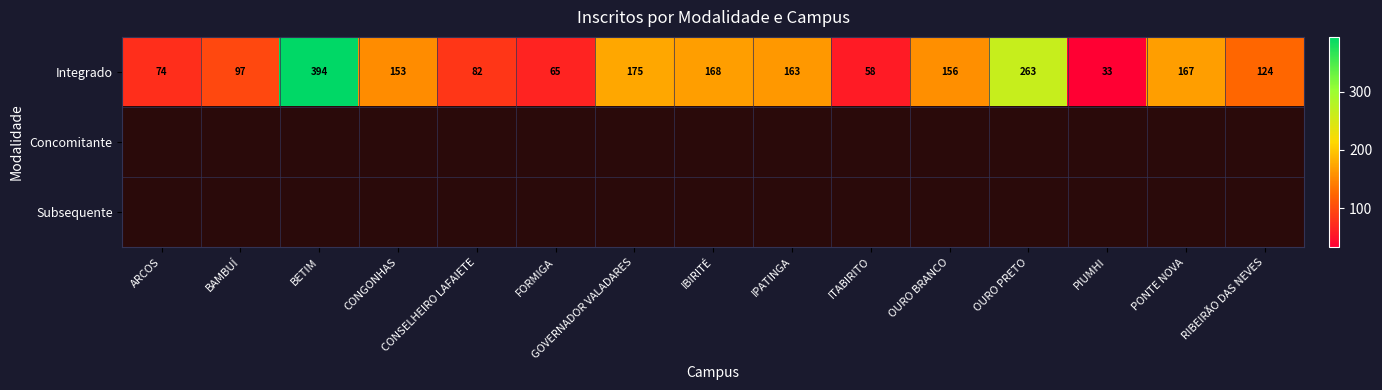

The value of Integrado at OURO PRETO is 263. True or false?

True